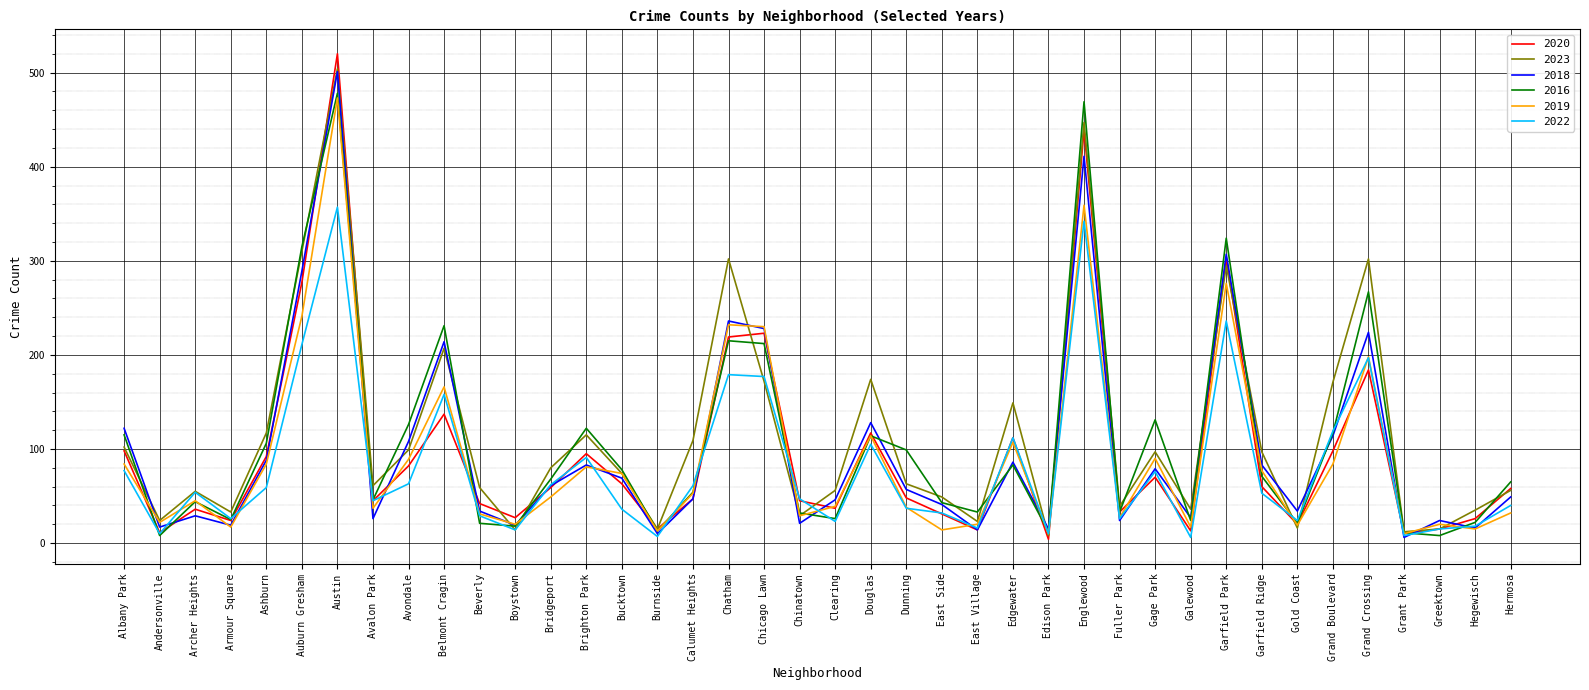

What is the difference between the maximum and minimum values in the 2016 series?

470